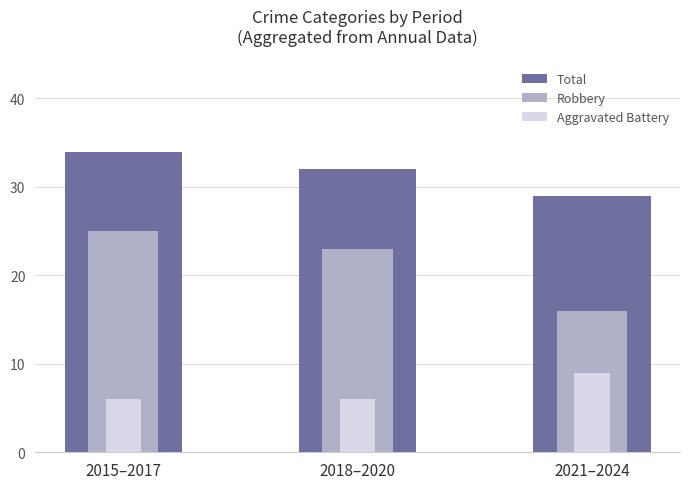

True or false: Aggravated Battery has a value of 8 at 2015–2017.

False